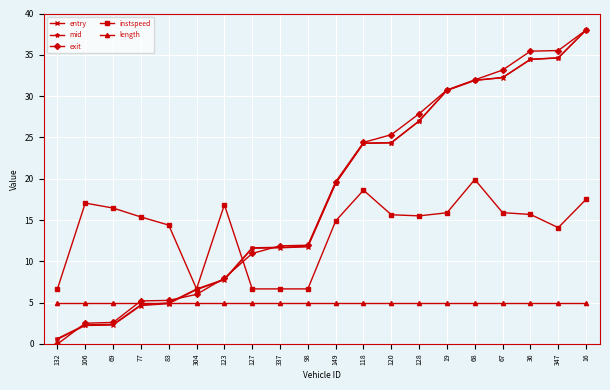

At which category does the chart reach its peak across all series?

16